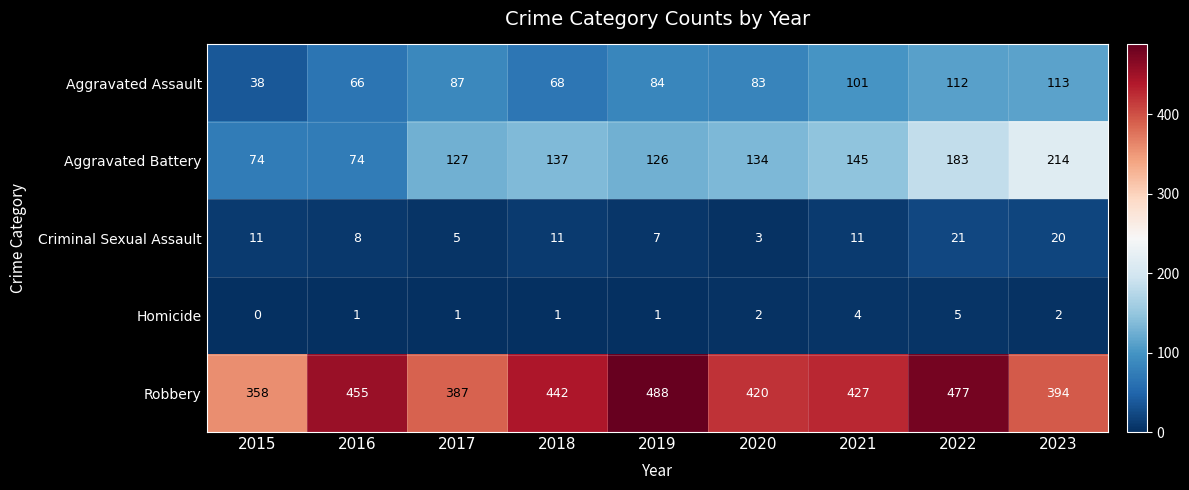

Which series has the widest spread of values?

Aggravated Battery